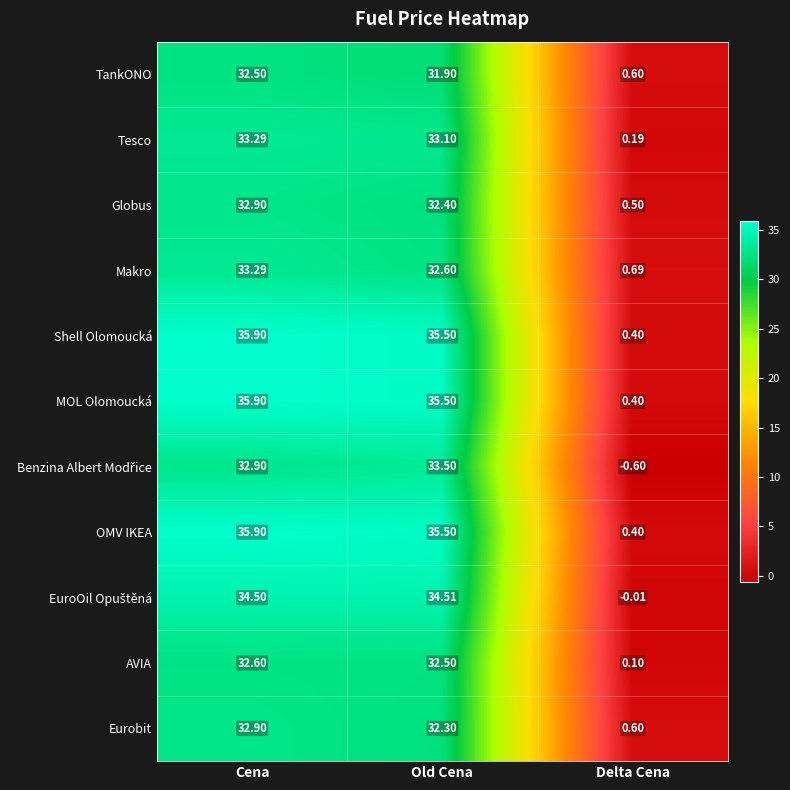

How many distinct data groups are displayed?

11